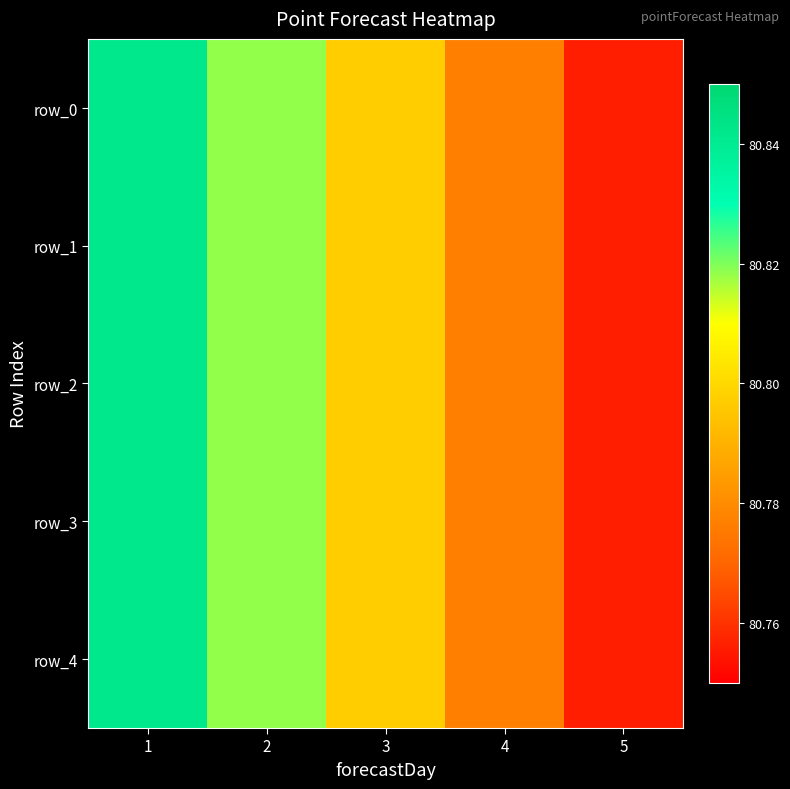

What is the difference between the second highest and minimum values in the row_2 series?

0.1